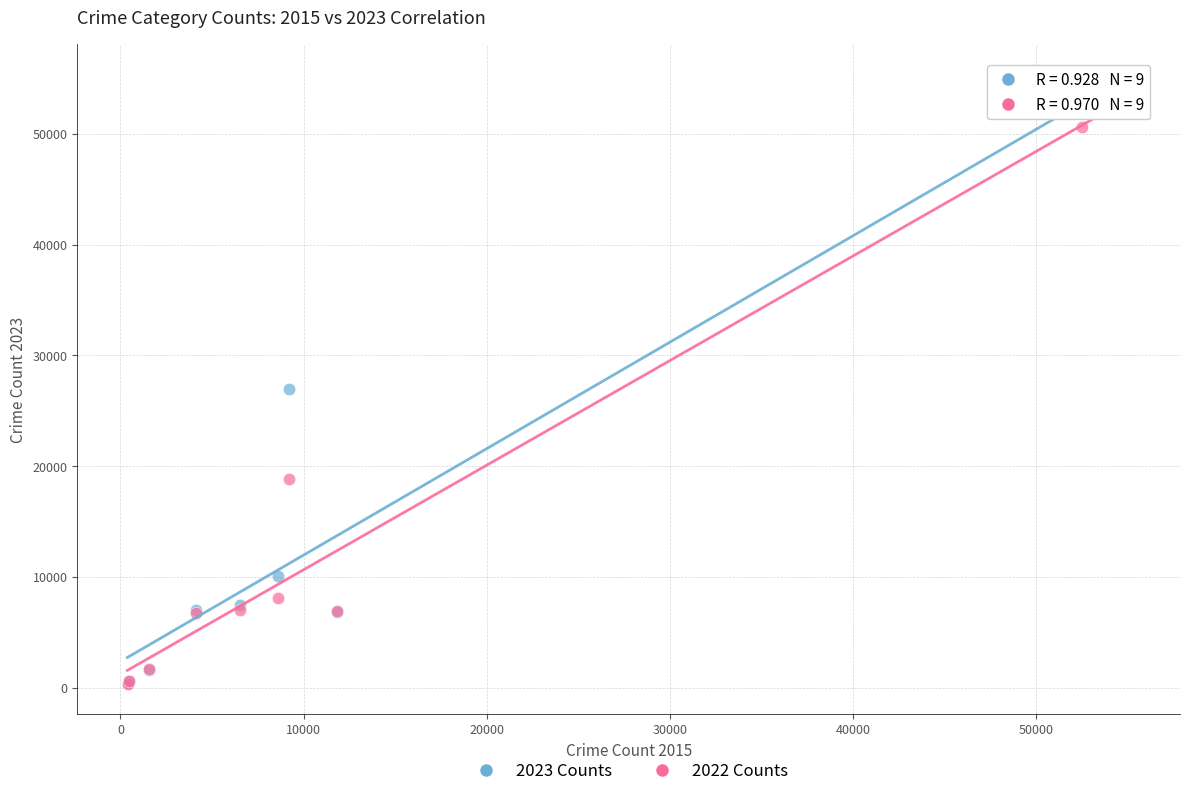

Across all series, what Y value is closest to 26144?

26954